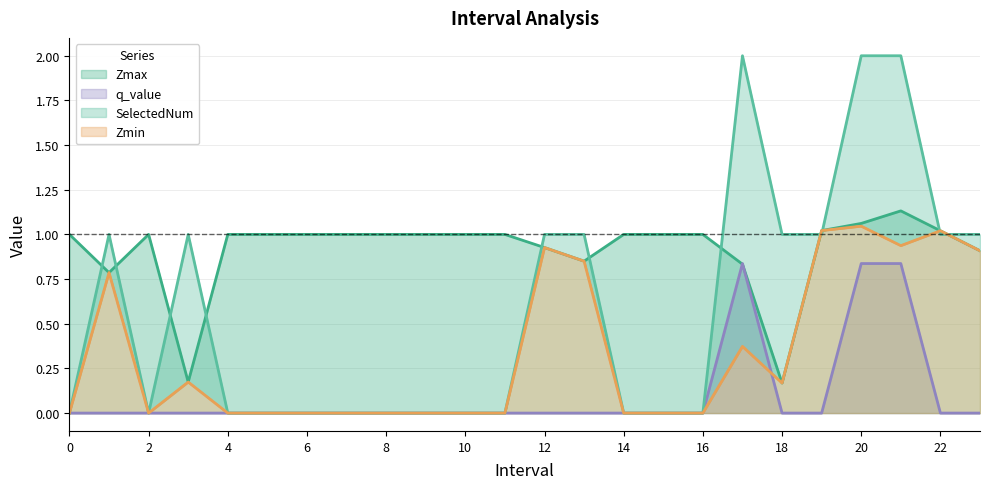

How many distinct data groups are displayed?

4